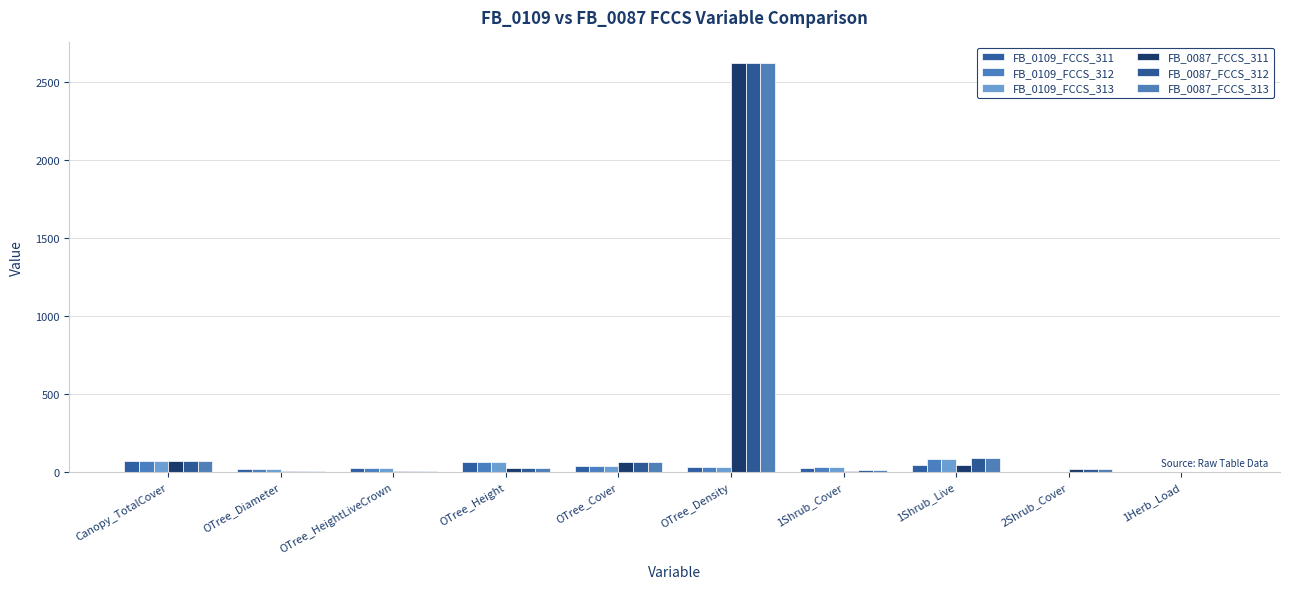

The FB_0087_FCCS_313 series shows 3.2 at OTree_Diameter. True or false?

True